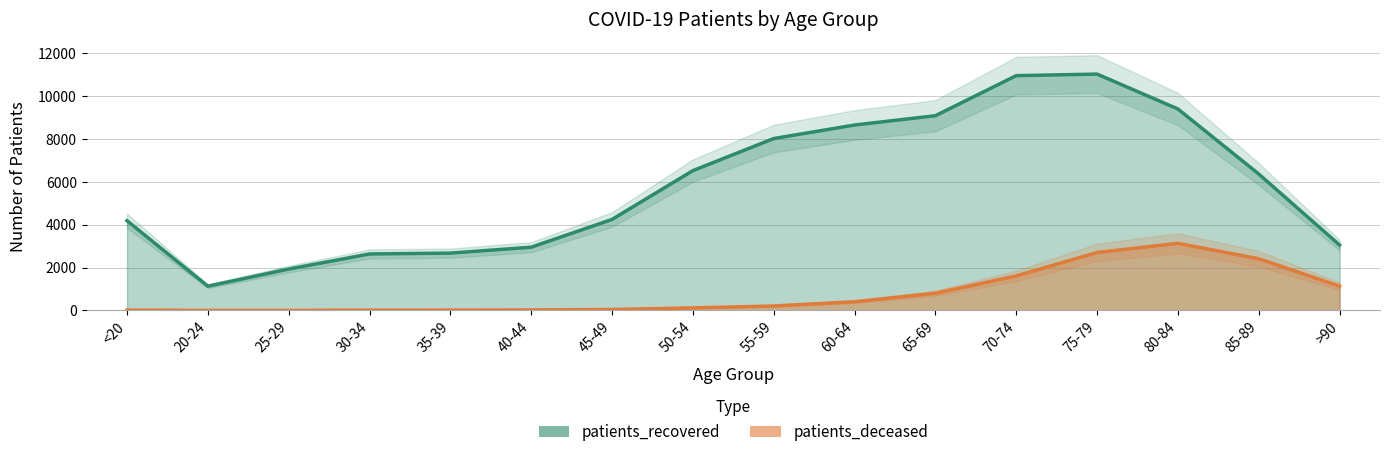

Reading left to right, list all the values displayed in this chart.

patients_deceased: <20=16	20-24=4	25-29=3	30-34=16	35-39=17	40-44=23	45-49=45	50-54=120	55-59=208	60-64=406	65-69=803	70-74=1611	75-79=2704	80-84=3130	85-89=2413	>90=1132
patients_recovered: <20=4186	20-24=1131	25-29=1931	30-34=2635	35-39=2675	40-44=2950	45-49=4246	50-54=6523	55-59=8020	60-64=8651	65-69=9085	70-74=10954	75-79=11027	80-84=9400	85-89=6365	>90=3052